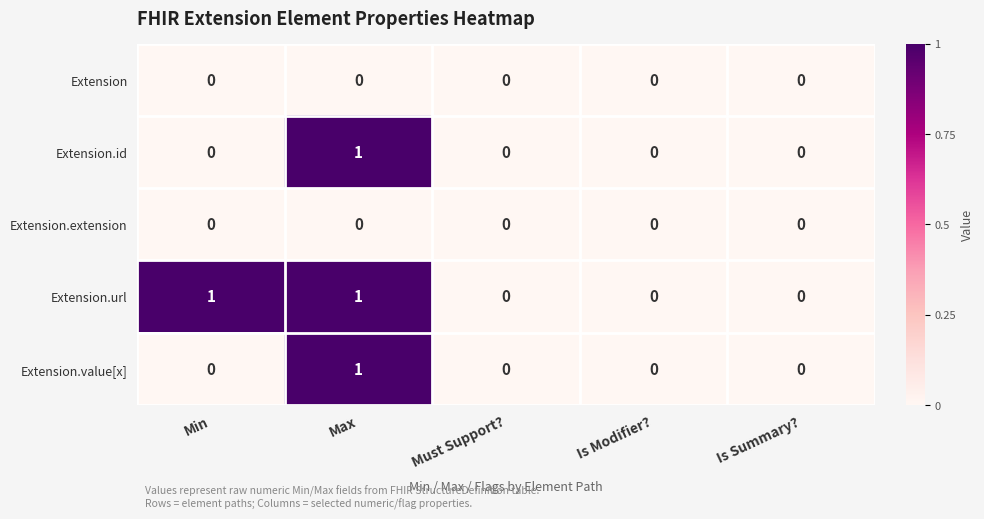

What is the total value across all series at Max?

3